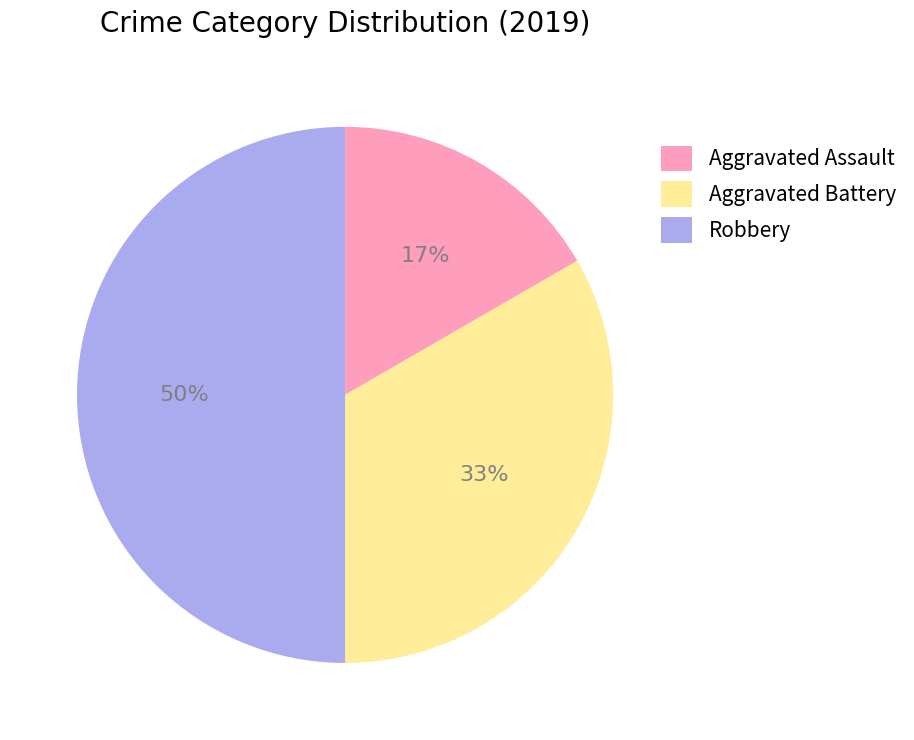

To the nearest percent, what is the difference between the largest and smallest slice percentages?

33%